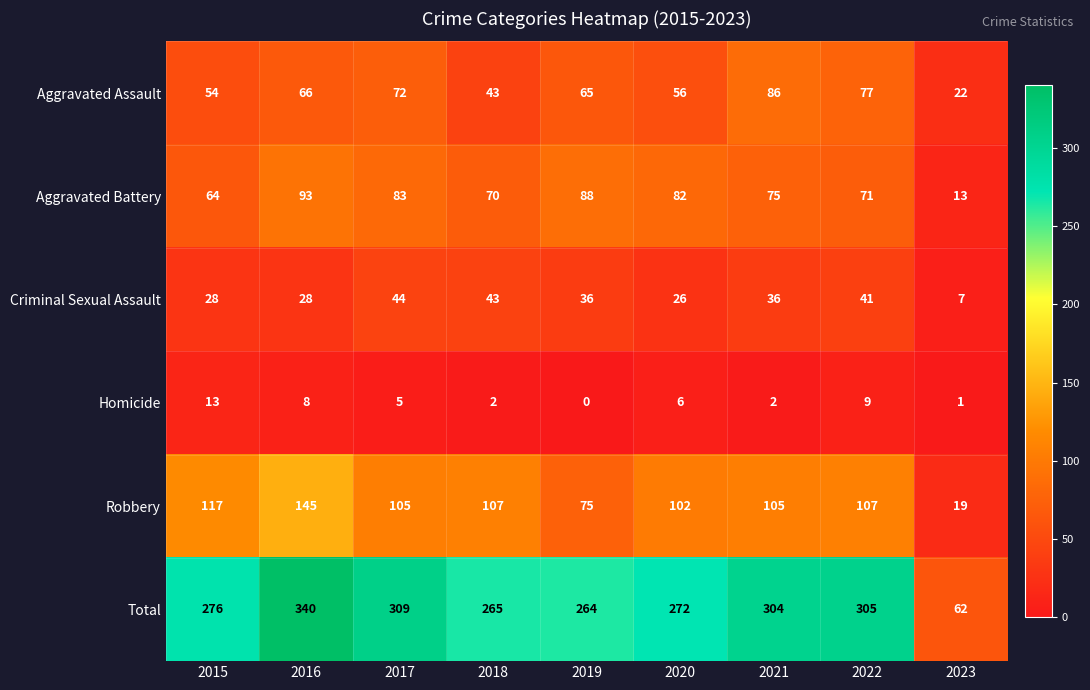

Which series has the largest range (max minus min)?

Total